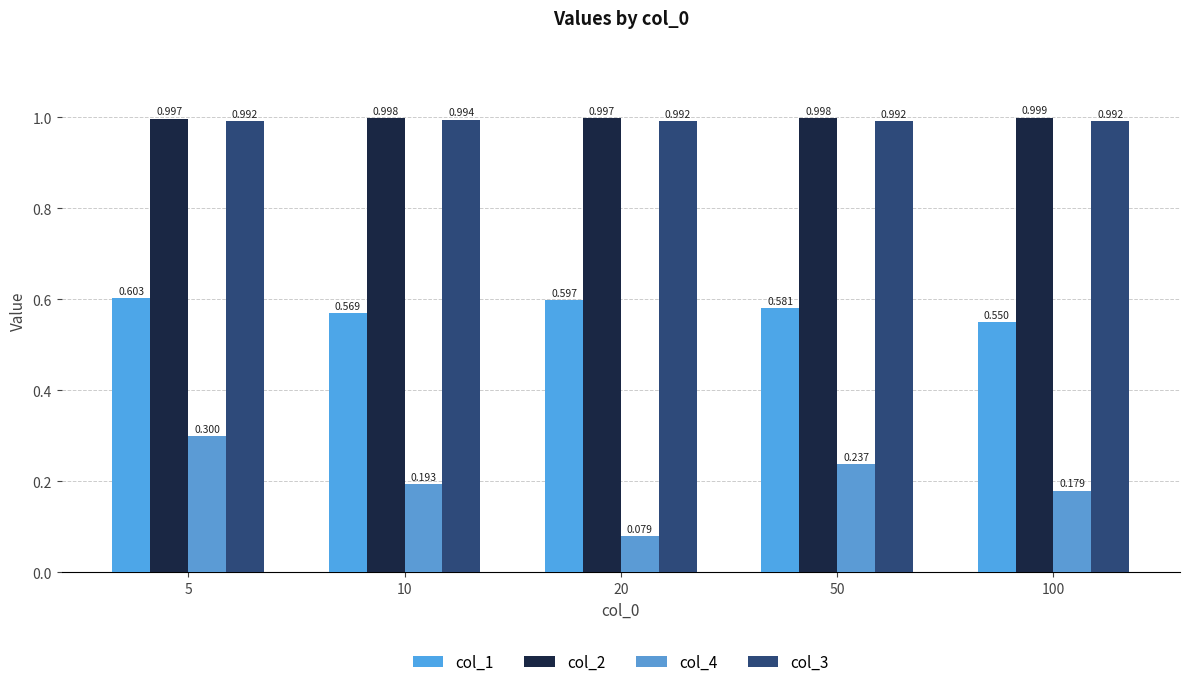

Which category has the highest value in the col_2 series?

100